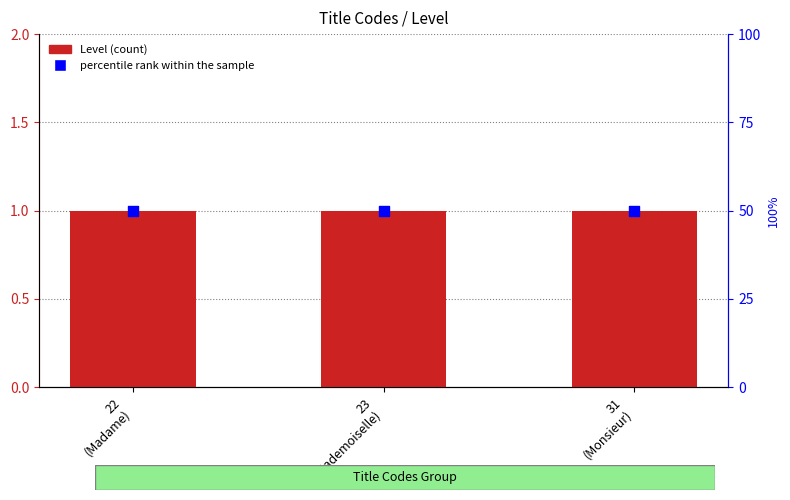

Which series has the widest spread of Y values?

Level